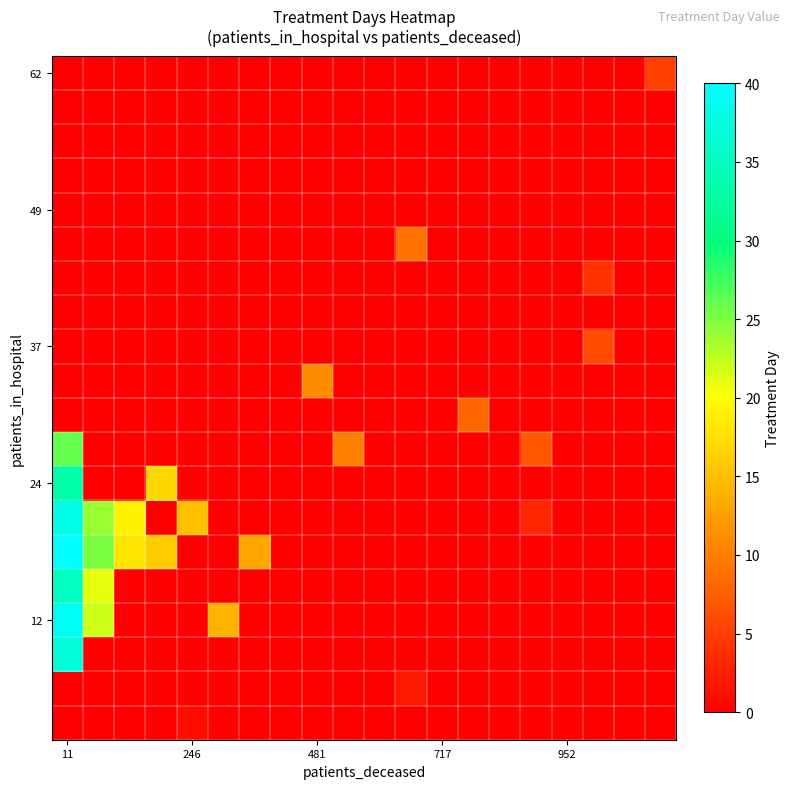

Which label corresponds to the largest value in the chart?

11